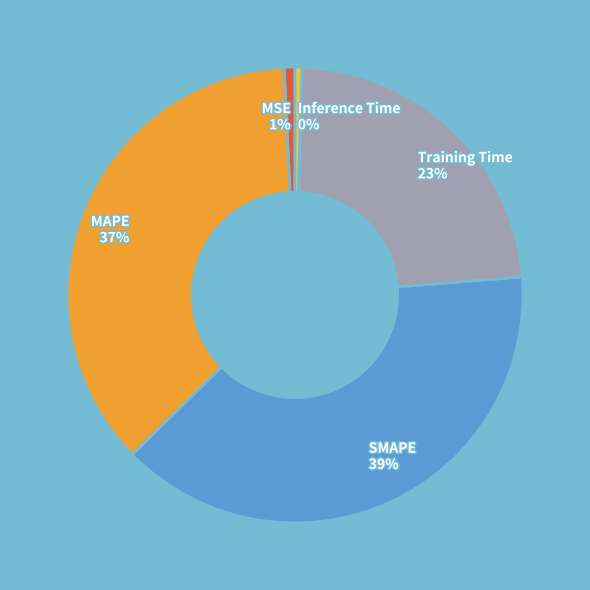

Is the sum of MAPE and MSE greater than half?

No